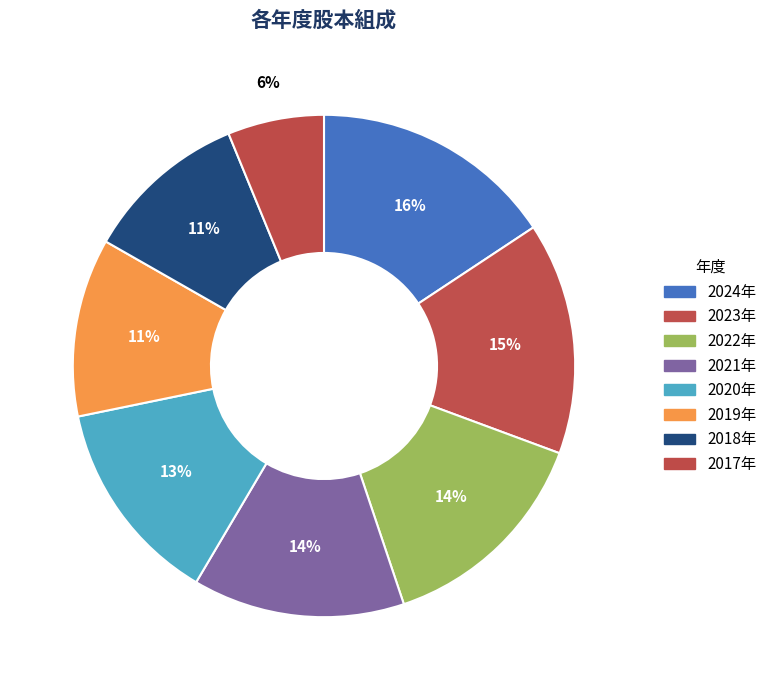

Which category has the biggest portion of the pie?

2024